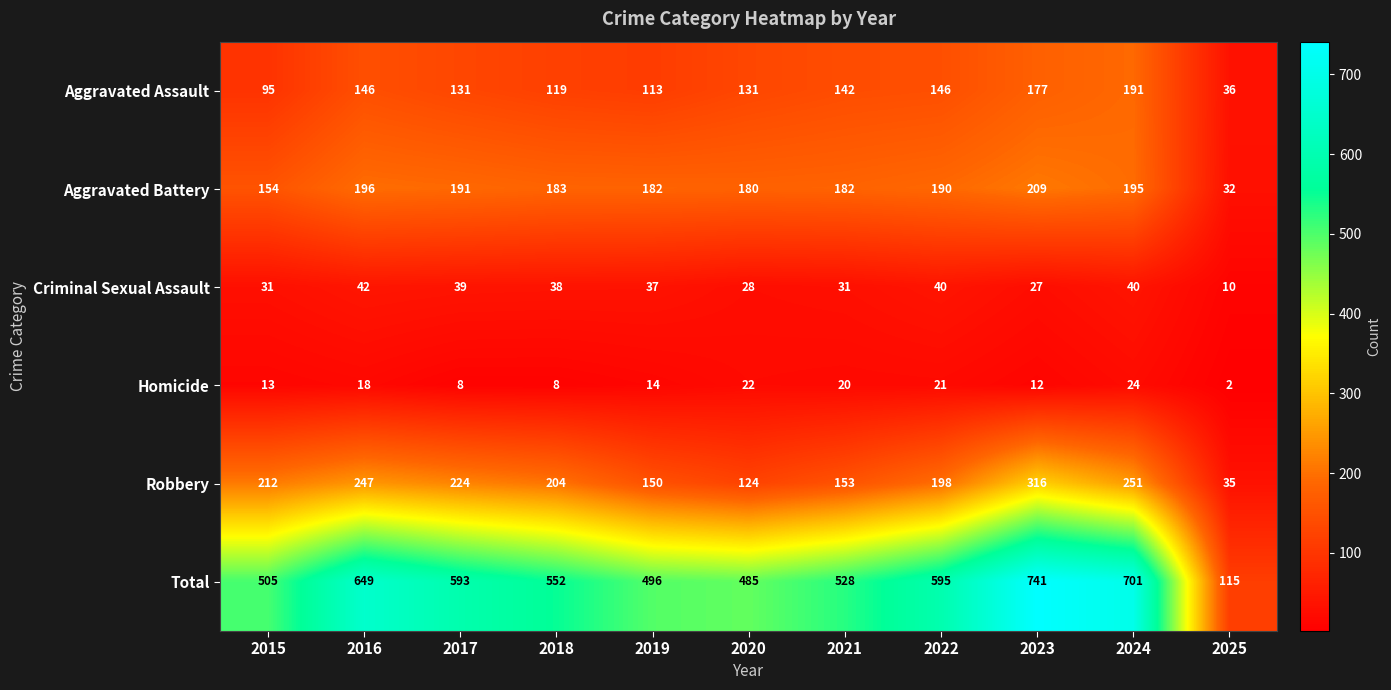

What is the sum of all Total values?

5960